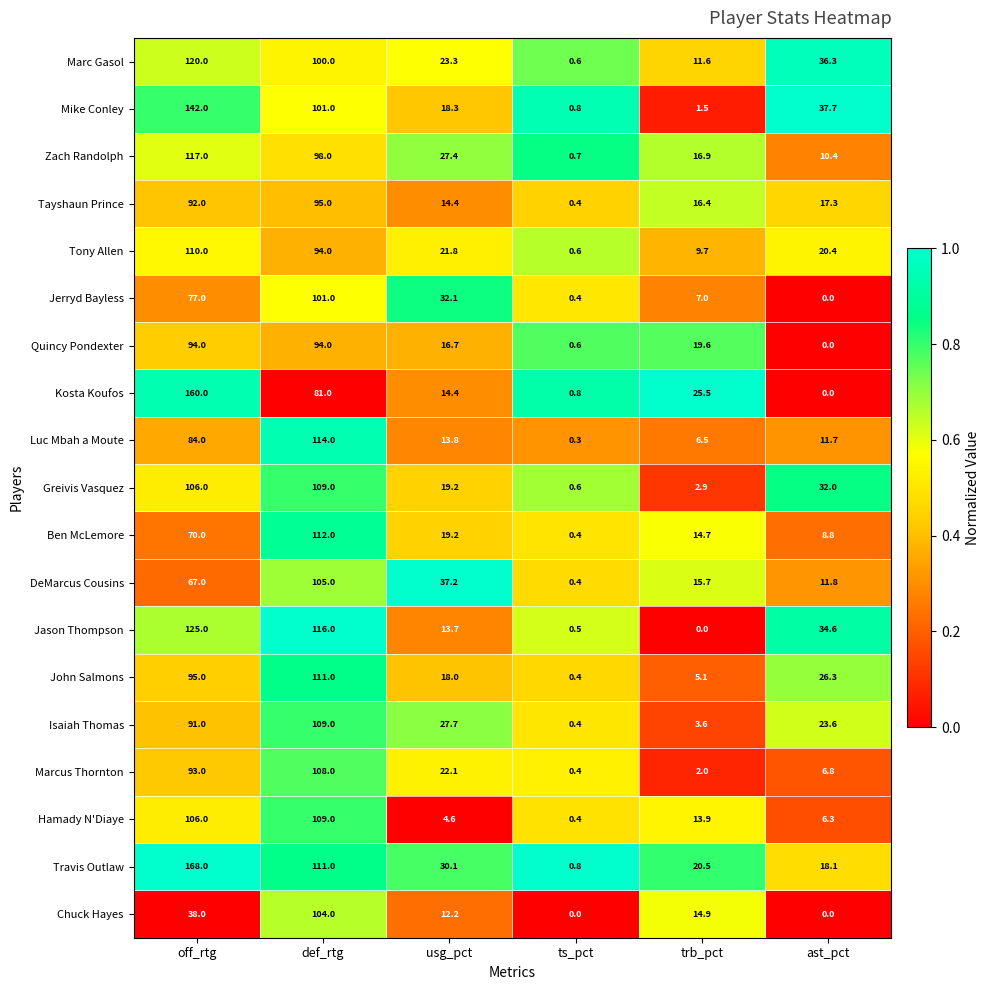

Where is Tony Allen nearest to the value 55?

usg_pct